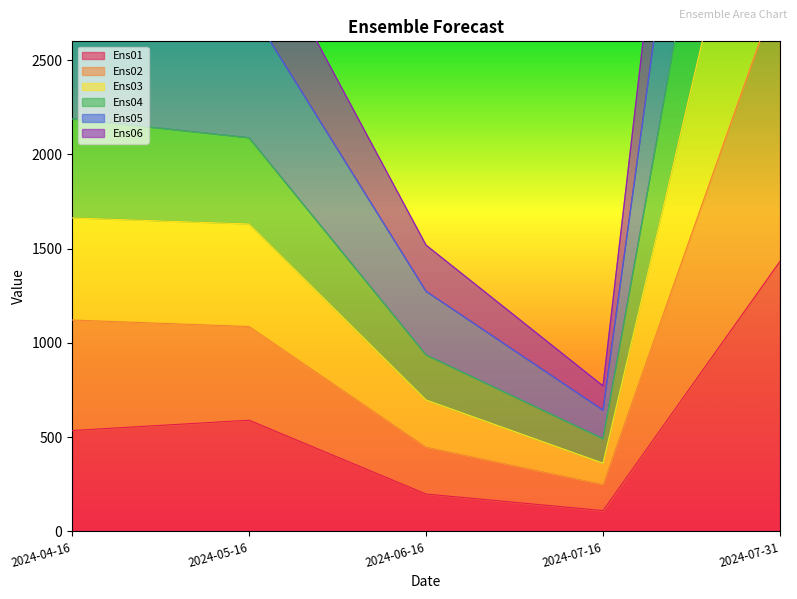

How many series are shown in this chart?

6